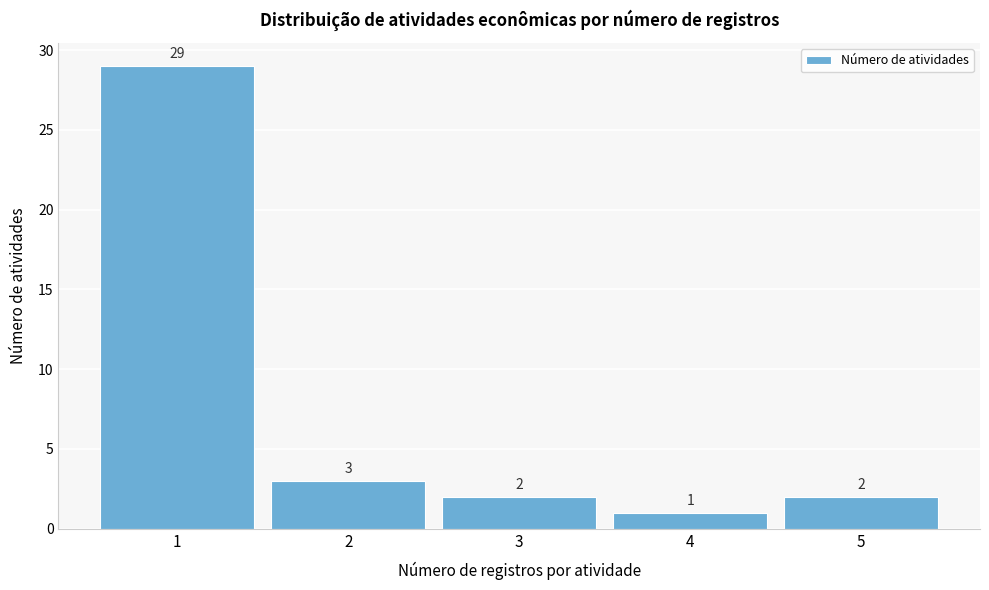

Reading left to right, what are all the values shown in this chart?

29	3	2	1	2